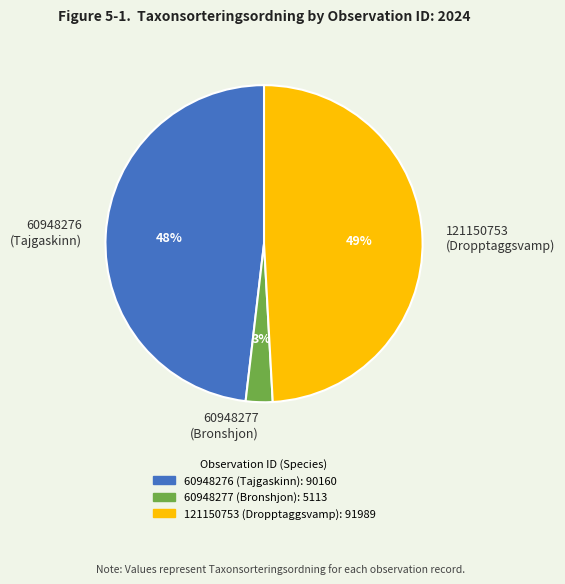

To the nearest percent, what percentage of the pie is 121150753 (Dropptaggsvamp)?

49%